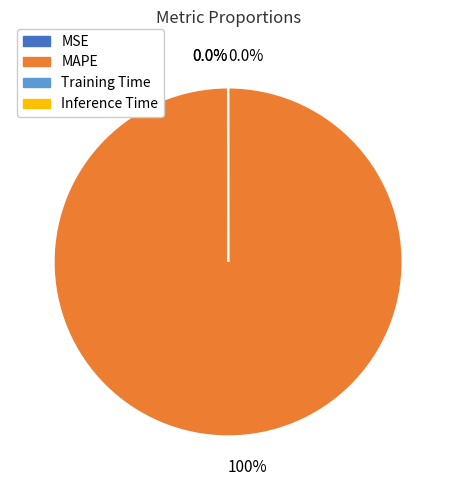

To the nearest percent, what is the difference between the largest and smallest slice percentages?

100%